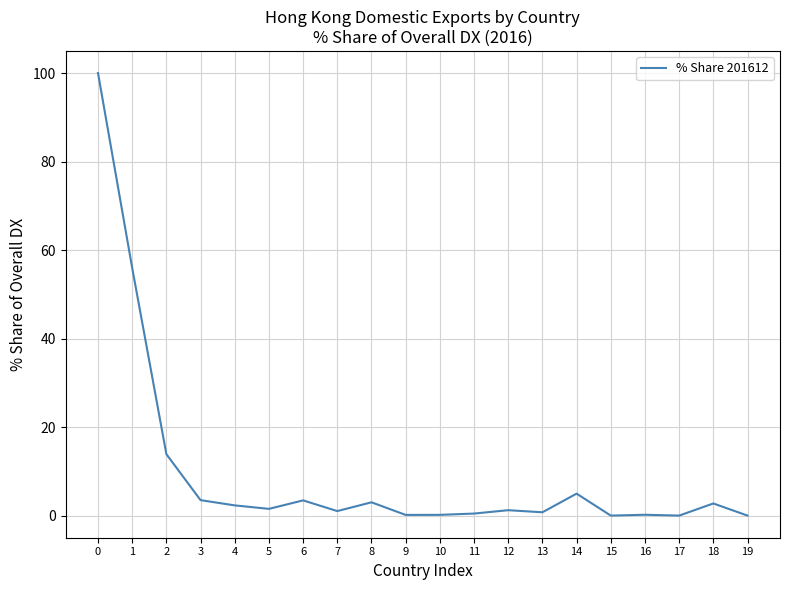

What is the maximum value shown in the chart?

100.0